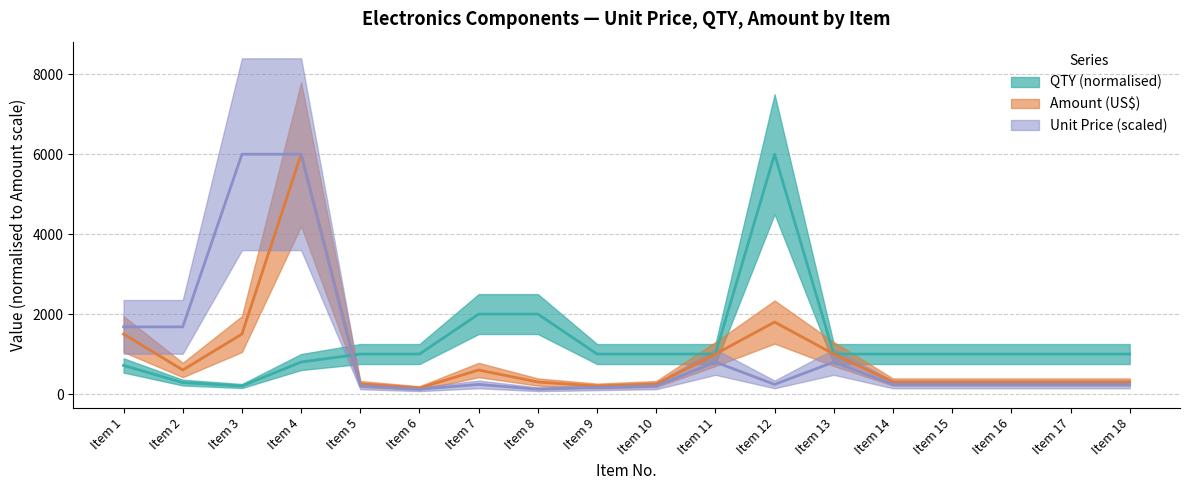

Which series has the widest spread of values?

Unit Price (US$)